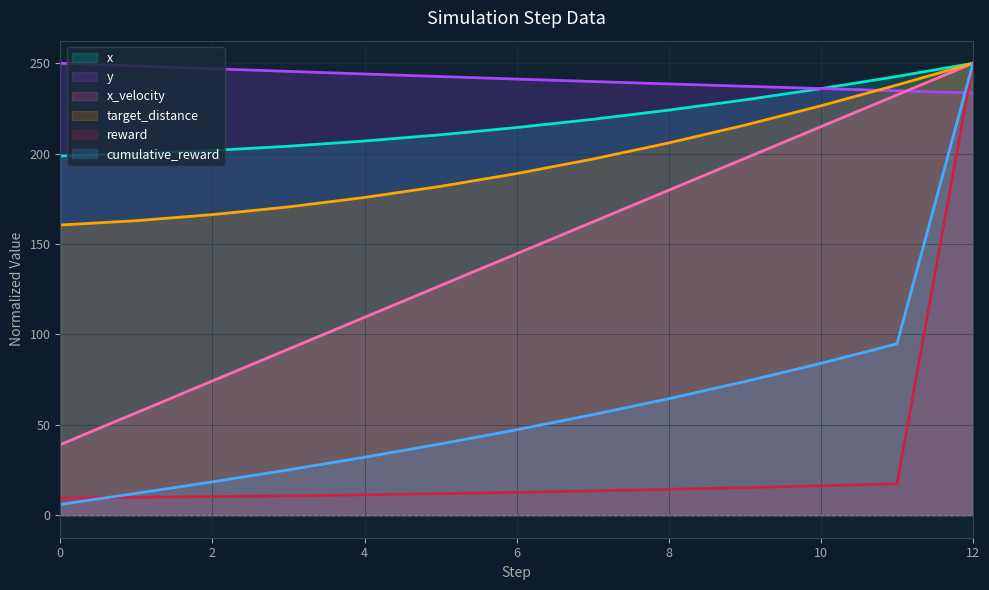

What is the difference between the y values at 11 and 4?

9.3